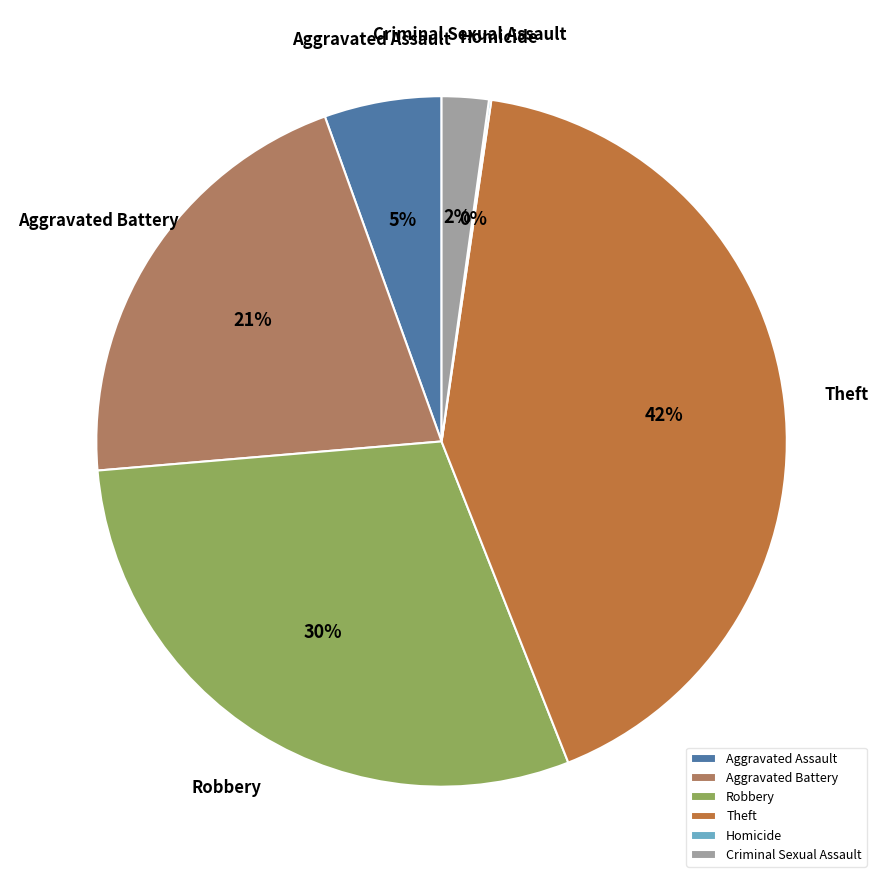

Which slice is the largest?

Theft